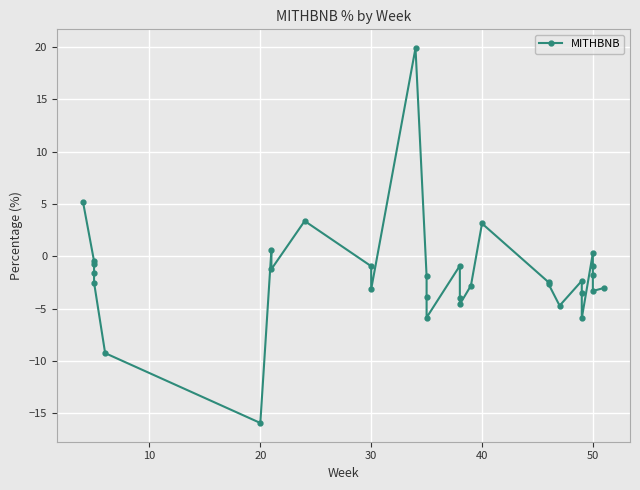

How many positive values are there?

6